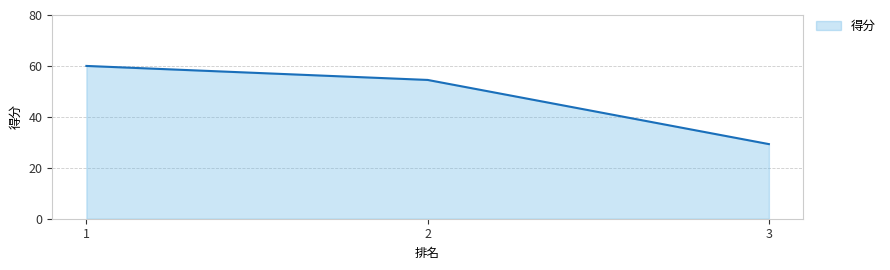

What is the maximum value shown in the chart?

60.0